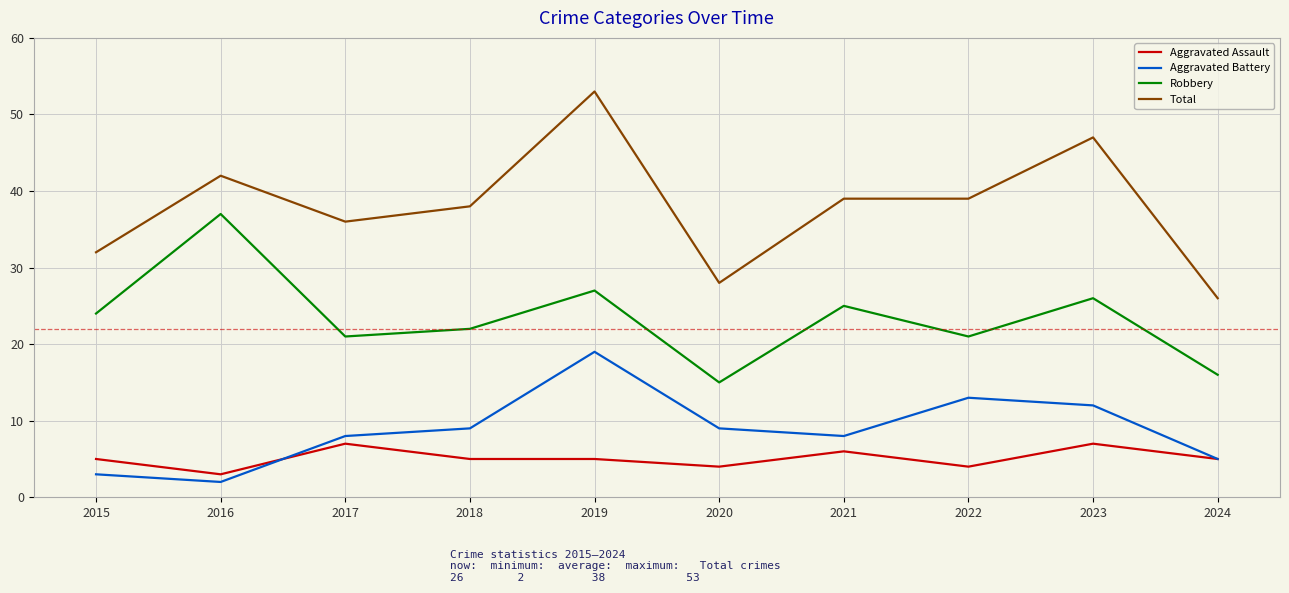

Rank the series by their maximum value, from lowest to highest.

Aggravated Assault, Aggravated Battery, Robbery, Total